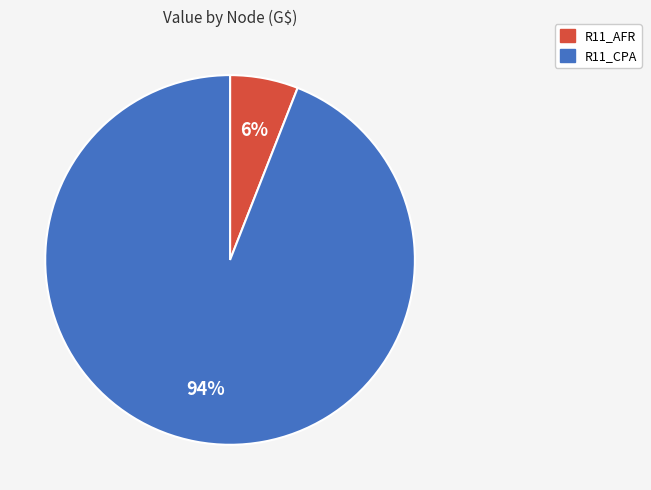

What is the largest slice in the pie chart?

R11_CPA